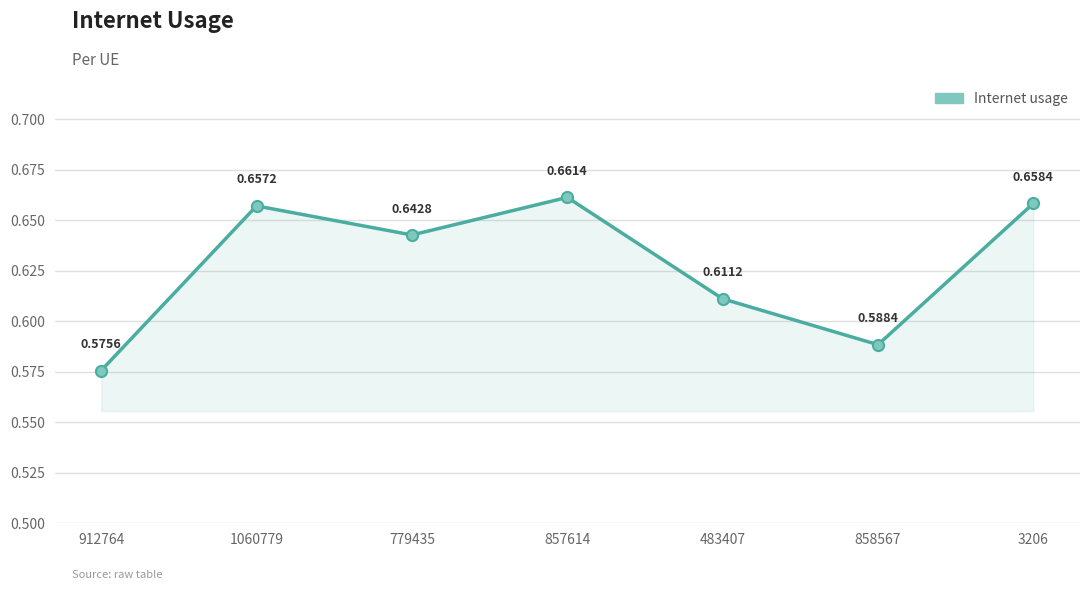

Rank the categories by value from highest to lowest.

857614, 3206, 1060779, 779435, 483407, 858567, 912764